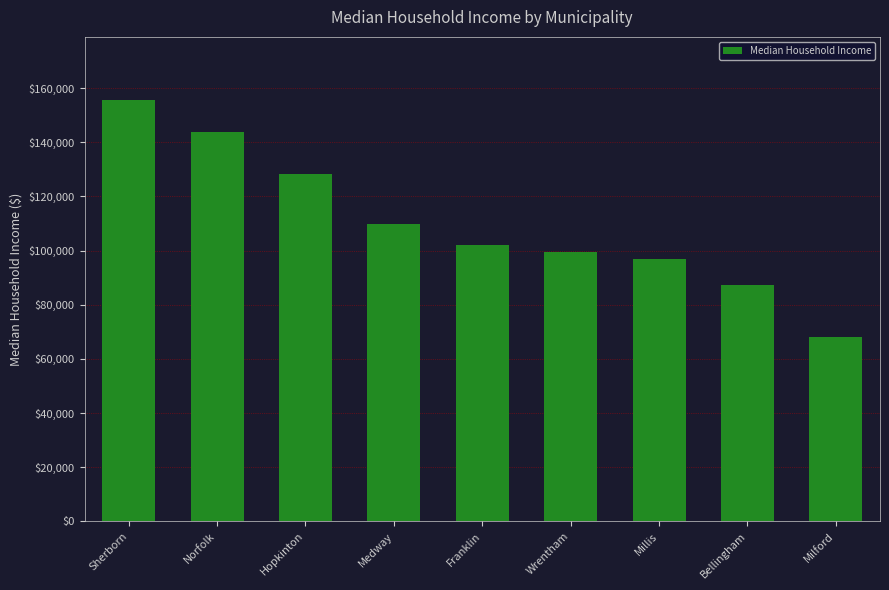

At which label does the data first exceed 101980?

Sherborn